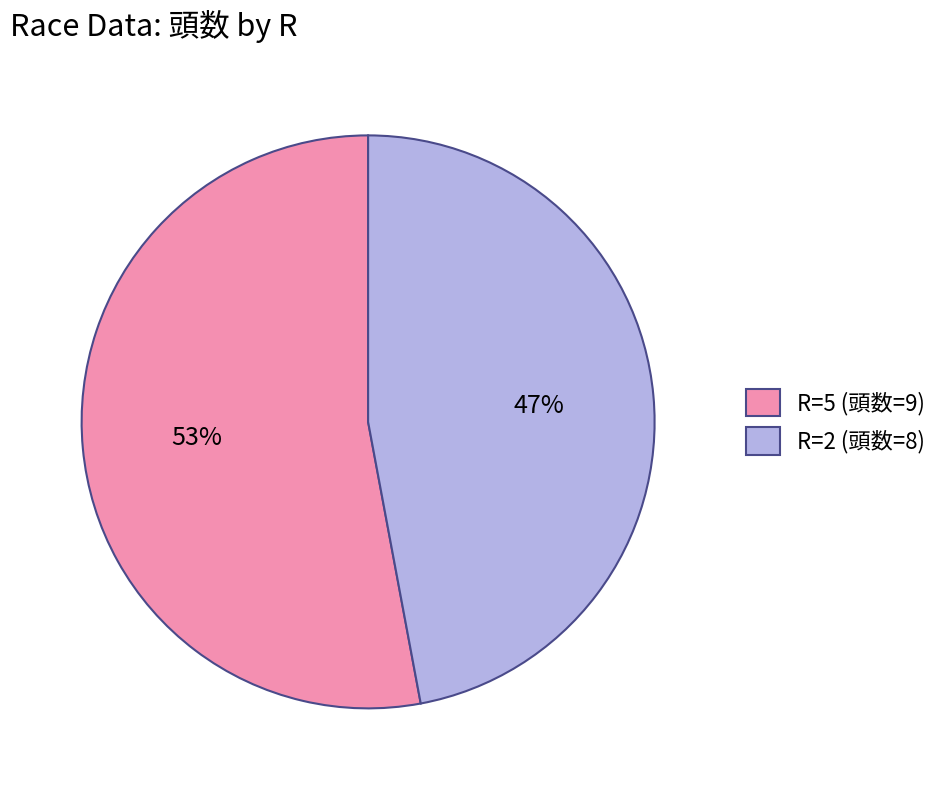

Does any single category account for the majority?

Yes